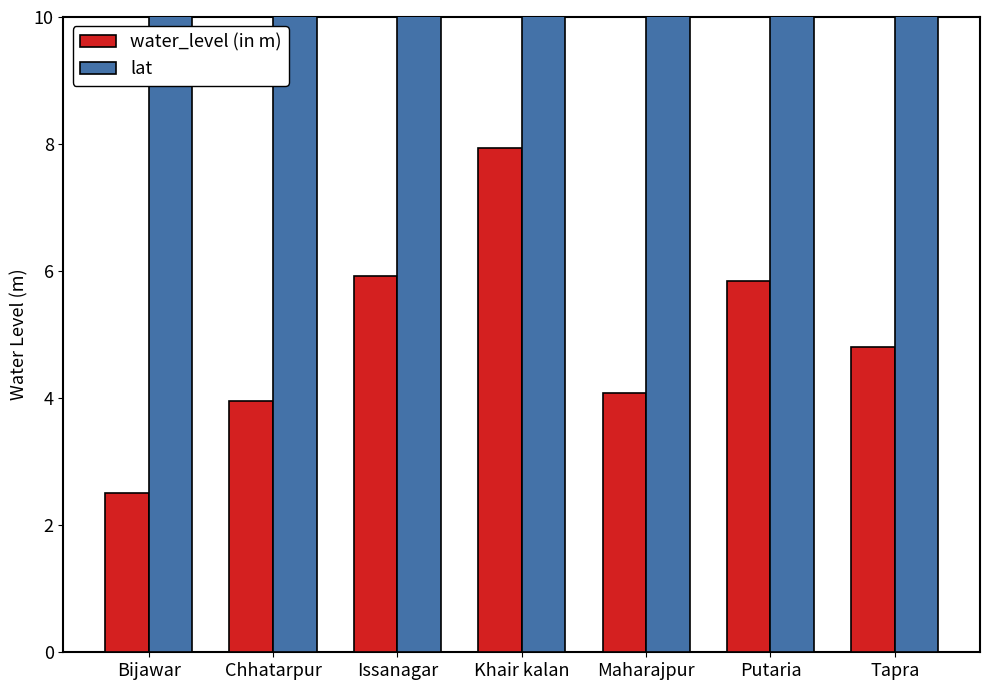

At which label does water_level (in m) reach its minimum?

Bijawar